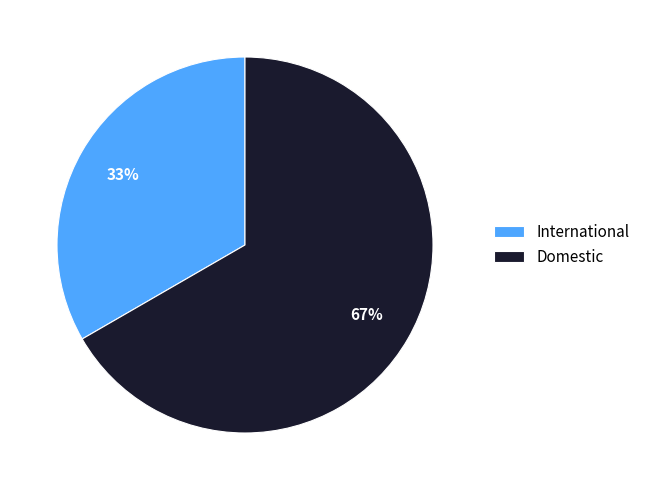

To the nearest percent, what is the average slice percentage?

50%